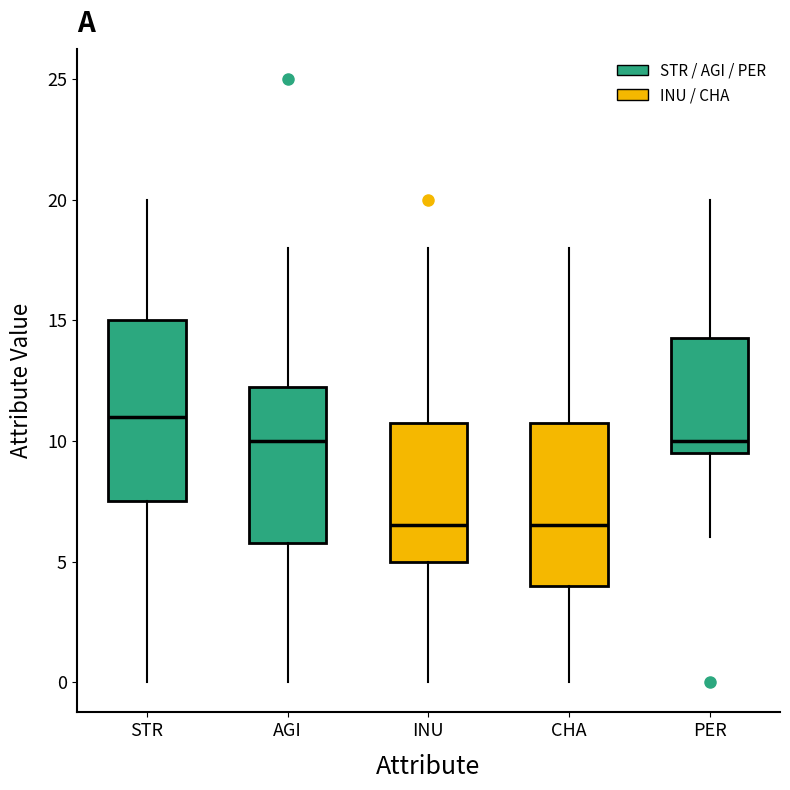

Reading left to right, read every box against the y-axis: the position of its median line, the range the box covers, and the ends of its whiskers. The values are not printed on the chart, so give them approximately, as read against the axis.

STR: median 11.0, box 7.5 to 15.0, whiskers 0.0 to 20.0
AGI: median 10.0, box 6.0 to 12.5, whiskers 0.0 to 18.0
INU: median 6.5, box 5.0 to 11.0, whiskers 0.0 to 18.0
CHA: median 6.5, box 4.0 to 11.0, whiskers 0.0 to 18.0
PER: median 10.0, box 9.5 to 14.5, whiskers 6.0 to 20.0